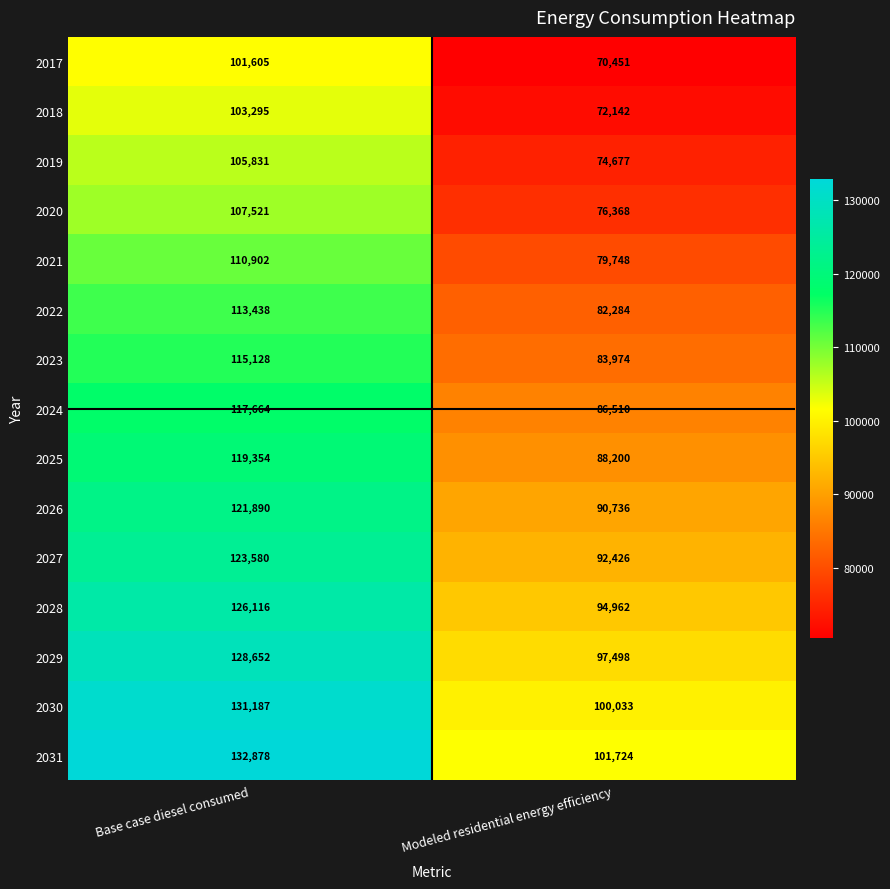

Rank the categories by 2027 value from highest to lowest.

Base case diesel consumed, Modeled residential energy efficiency